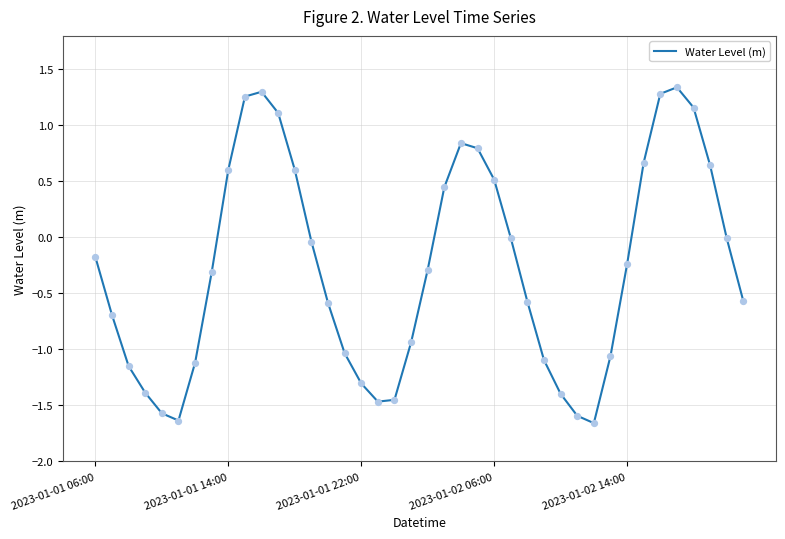

What is the difference between the maximum and minimum values?

3.0